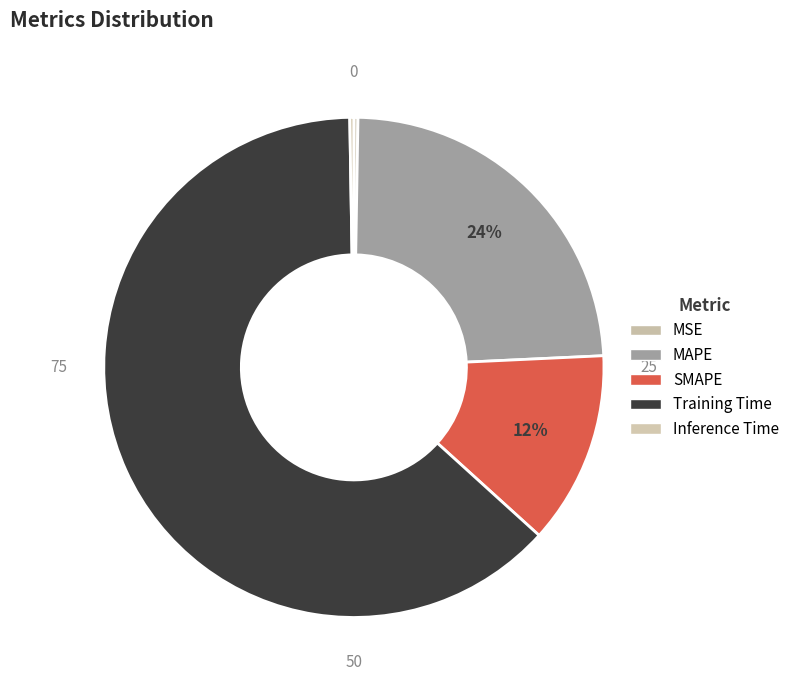

Is the sum of Training Time and MSE greater than half?

Yes